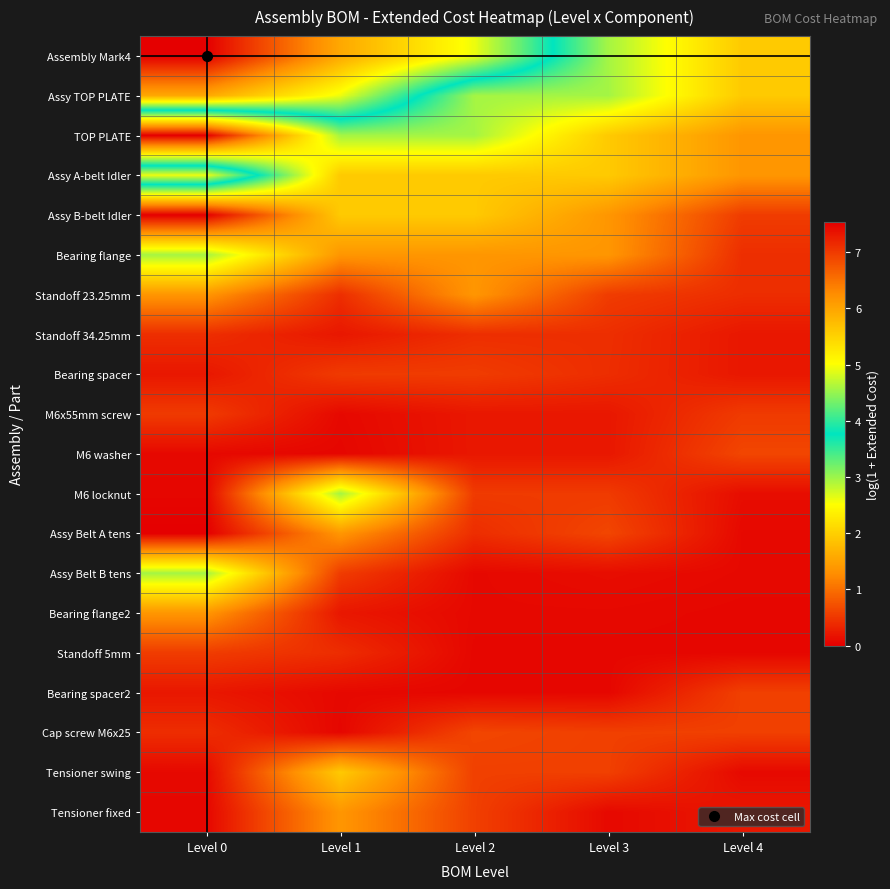

At how many categories does at least one series exceed 4?

3